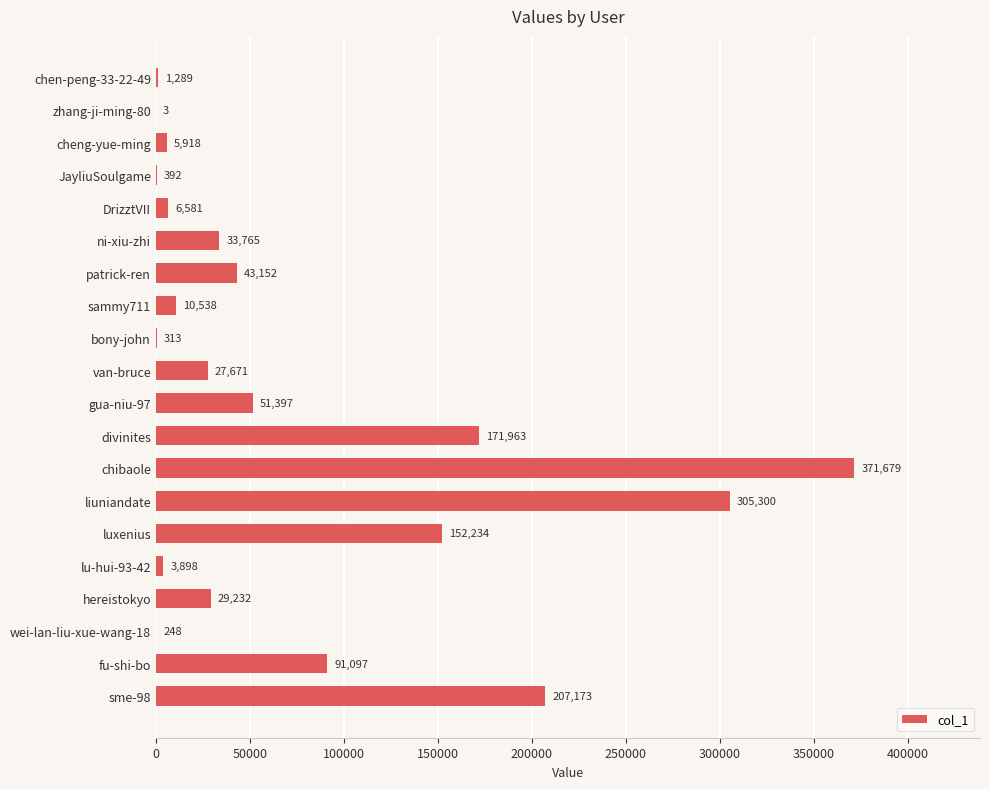

What value does the data have at wei-lan-liu-xue-wang-18, to the nearest 100?

200